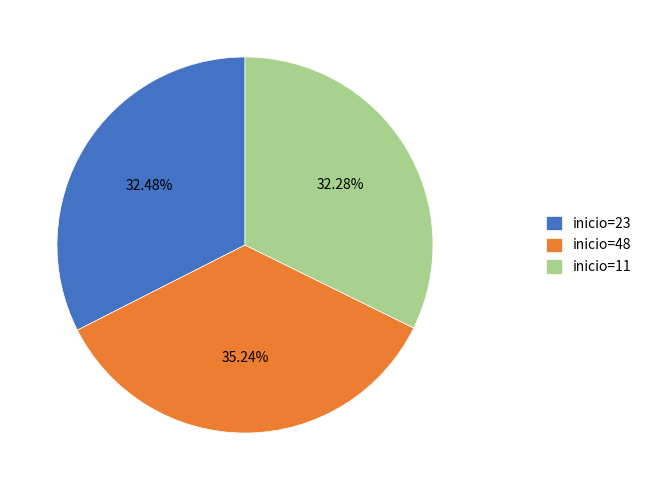

Is there a majority slice in this chart?

No